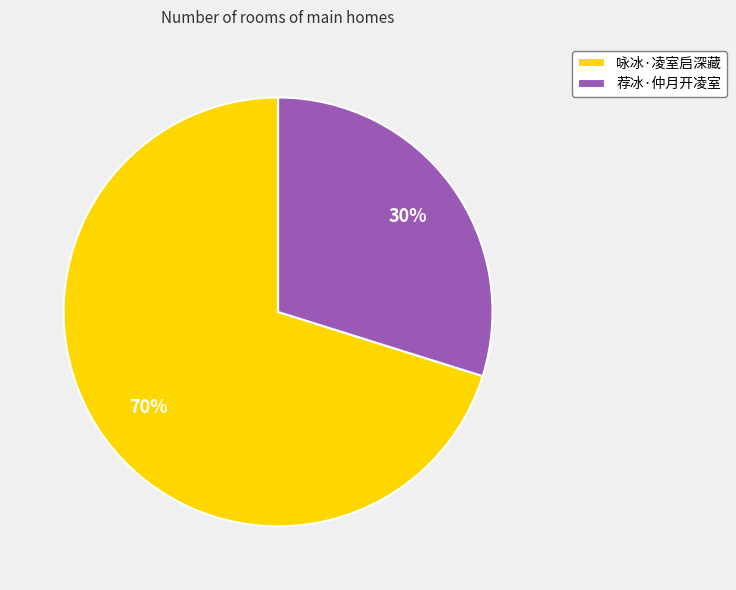

The 荐冰·仲月开凌室 slice represents 44% of the pie. True or false?

False